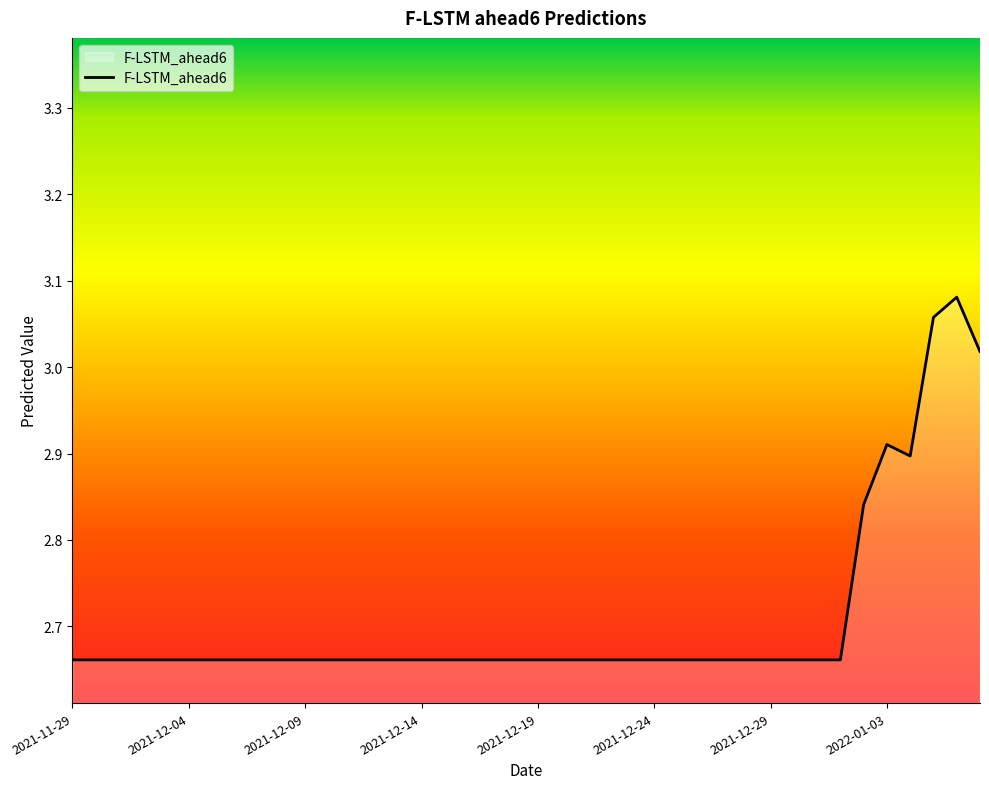

What is the difference between the maximum and minimum values?

0.4